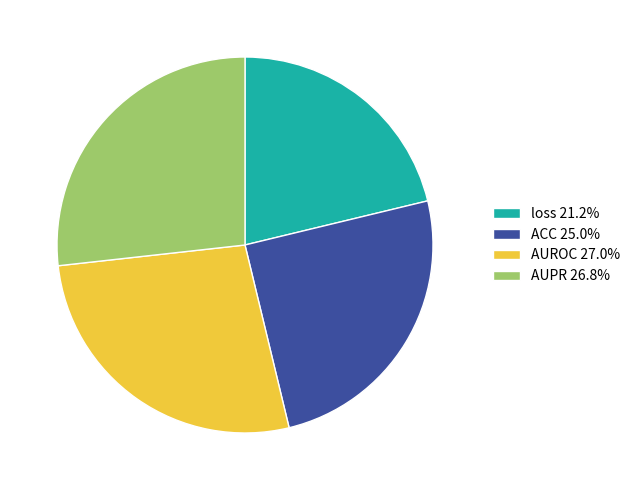

How many slices are in this pie chart?

4